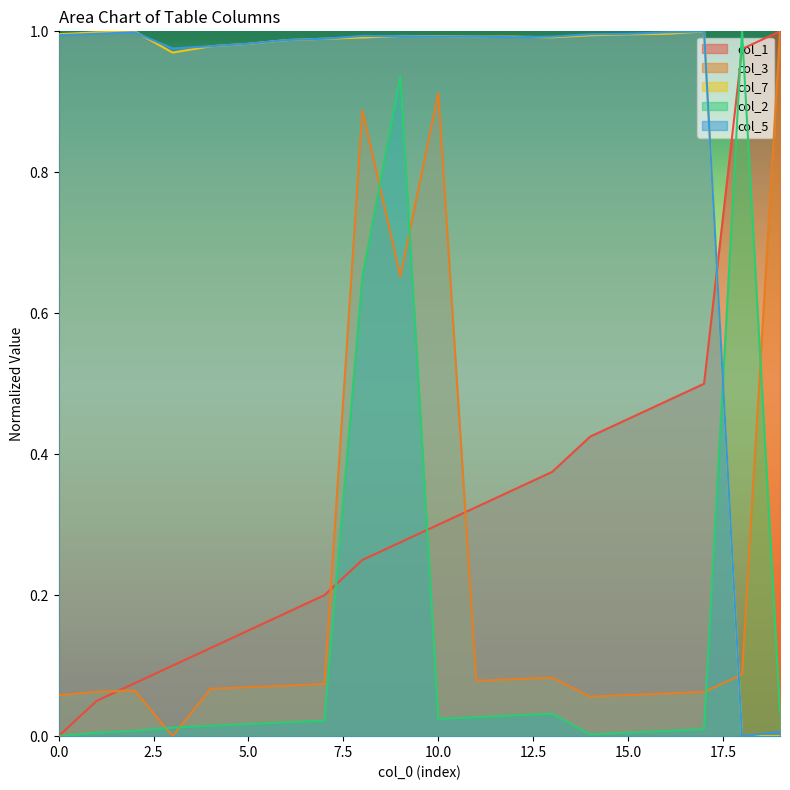

Rank the series at 6 from lowest to highest value.

col_2, col_3, col_1, col_7, col_5